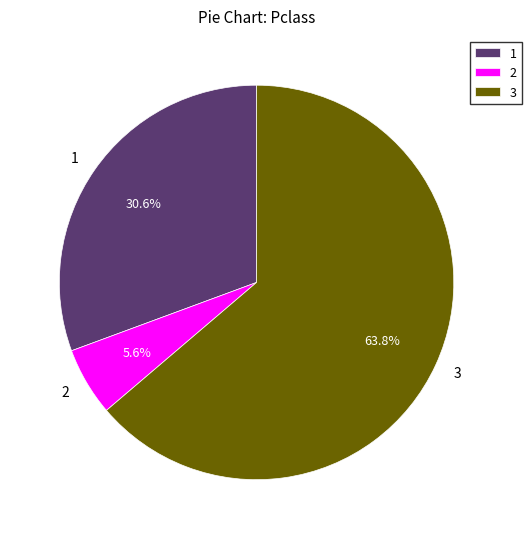

Which has a higher value, 1 or 3?

3